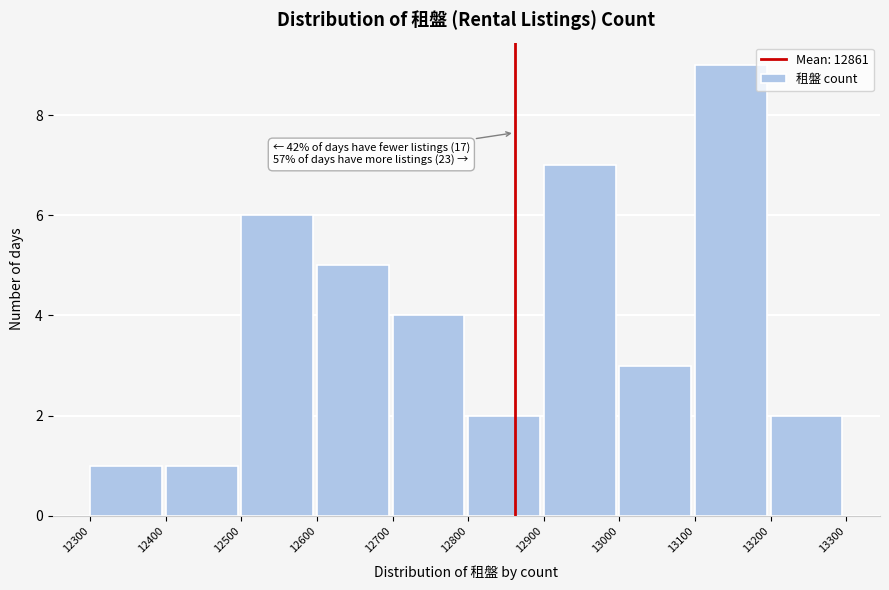

Over which range of the x-axis is the bar tallest?

13100 to 13200